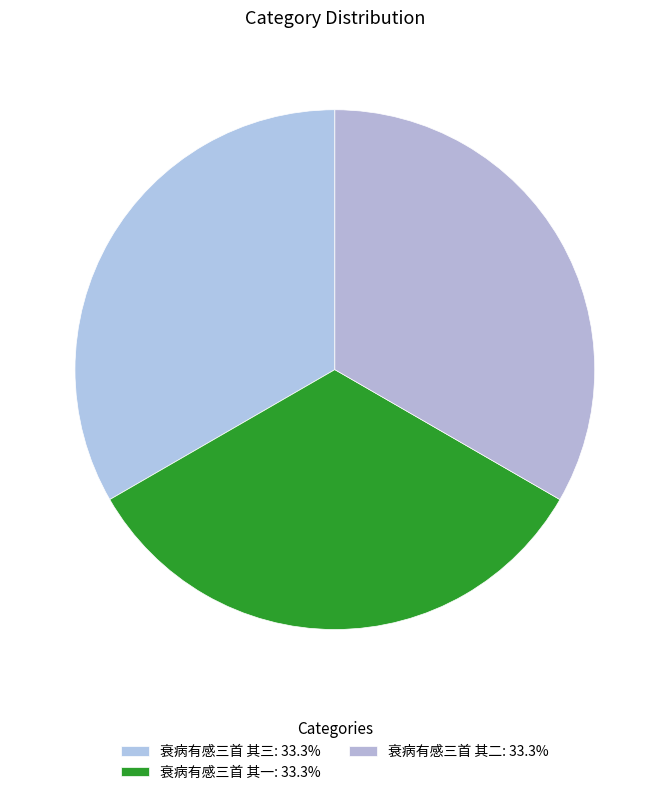

To the nearest percent, what is the combined percentage of 衰病有感三首 其二 and 衰病有感三首 其一?

67%